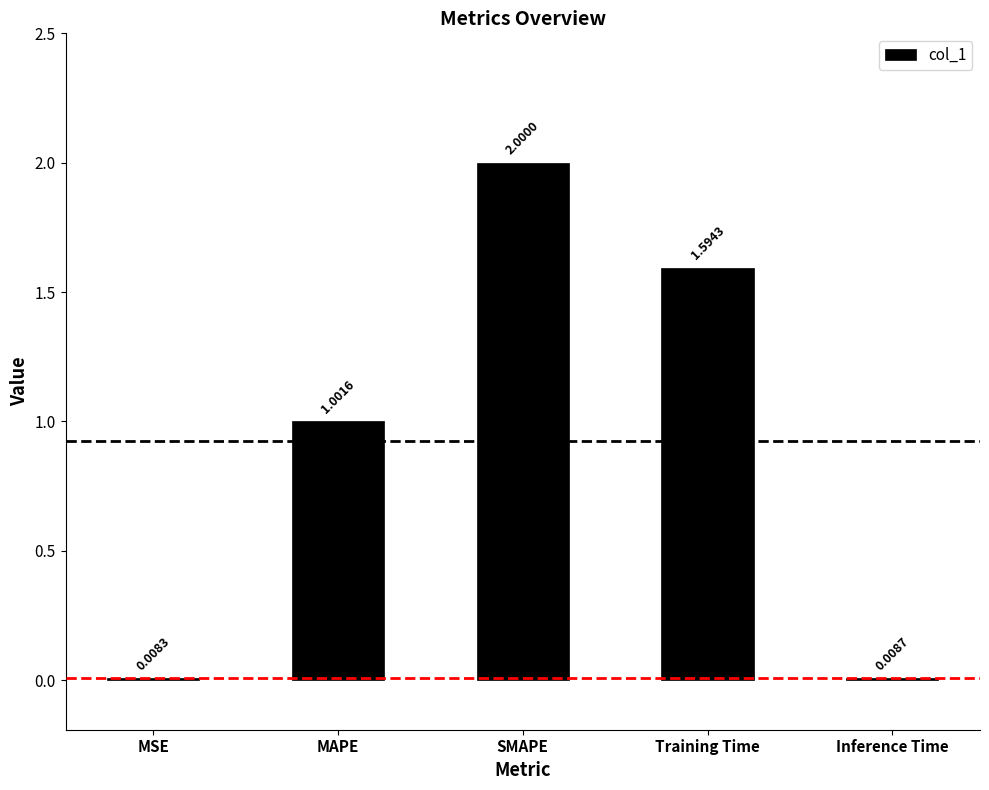

What is the difference between the maximum and second lowest values?

2.0